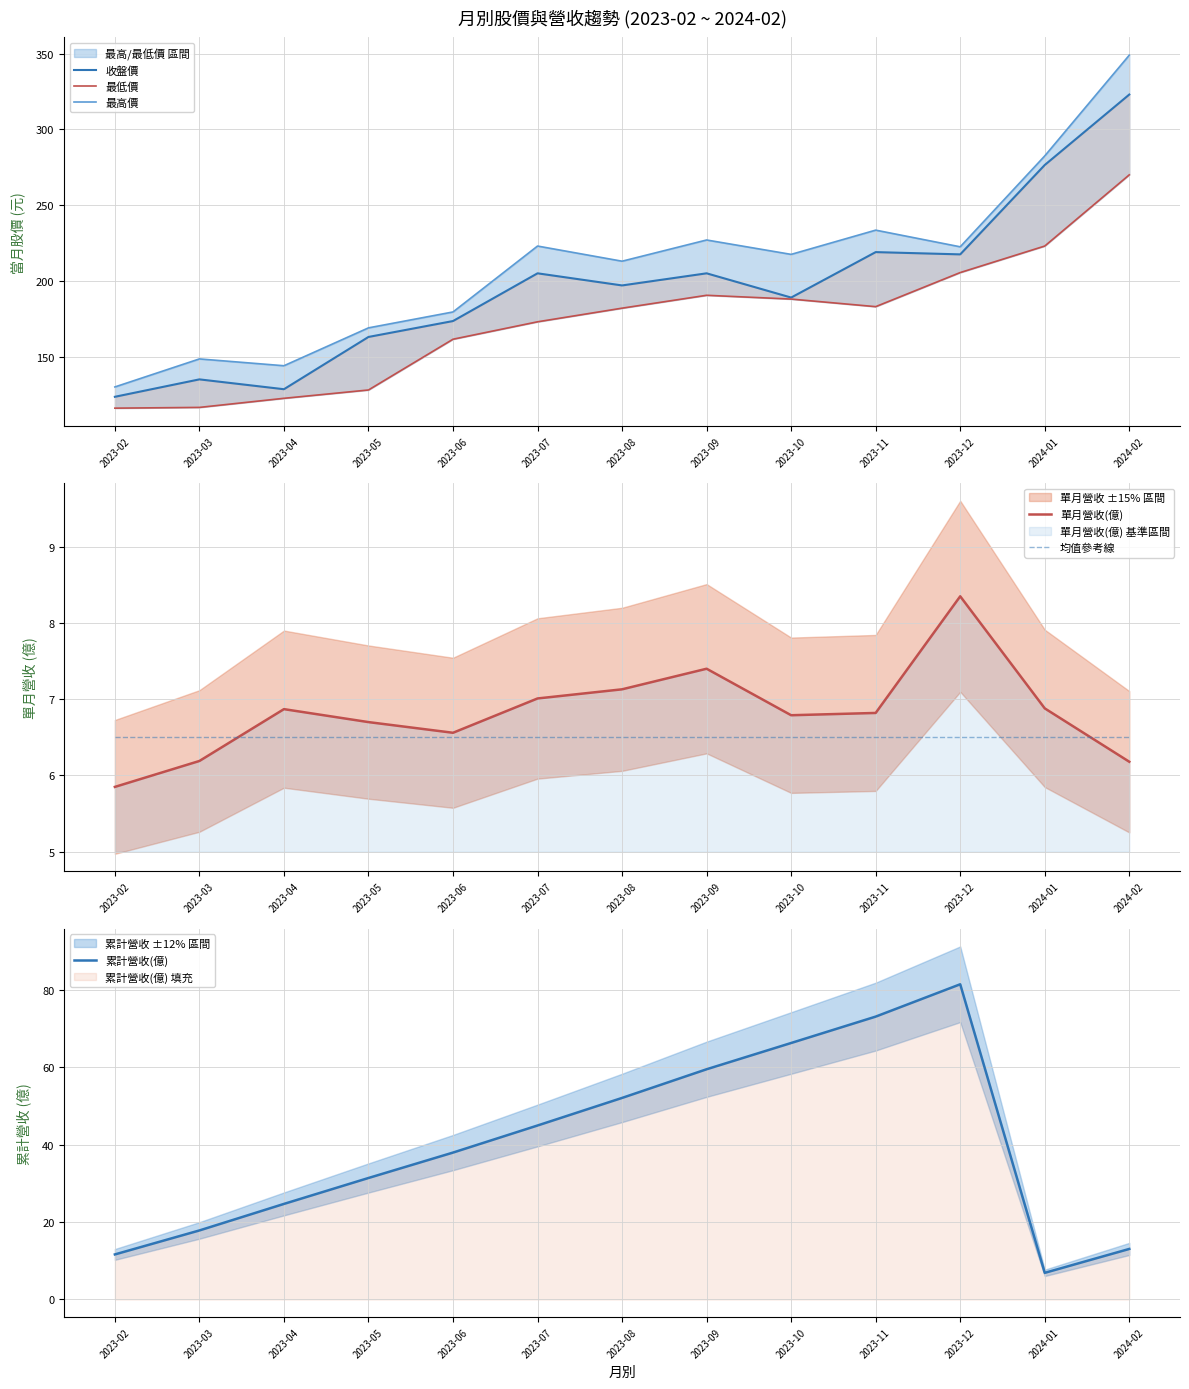

True or false: 最低價 and 收盤價 cross at least once.

False